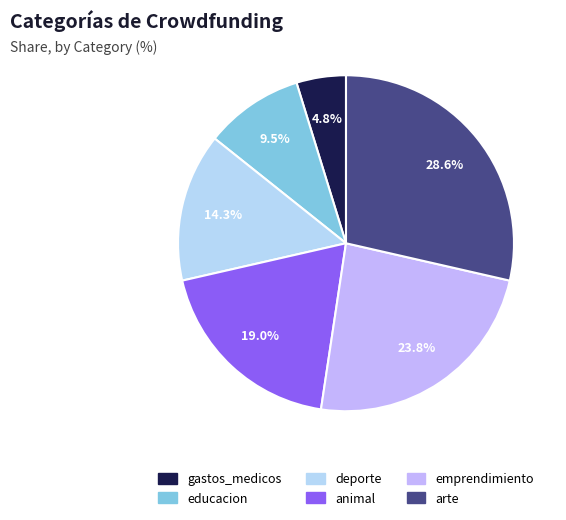

What is the change in value from educacion to animal?

+2